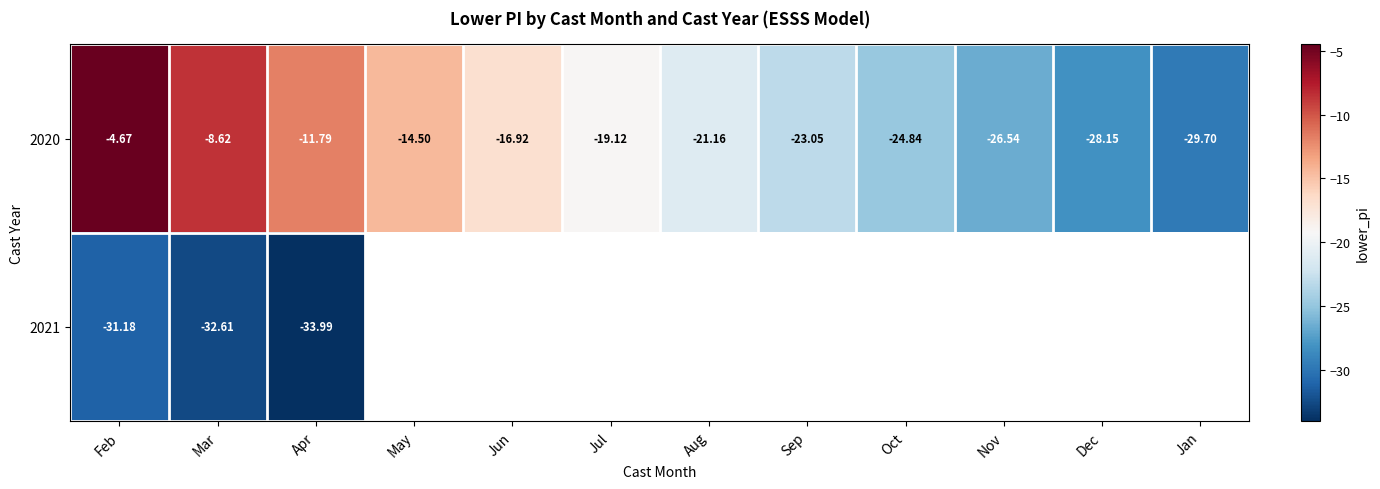

Which category has the highest value across all series?

Feb